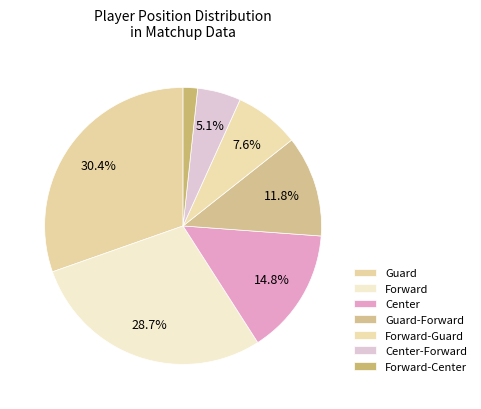

To the nearest percent, what is the average slice percentage?

14%